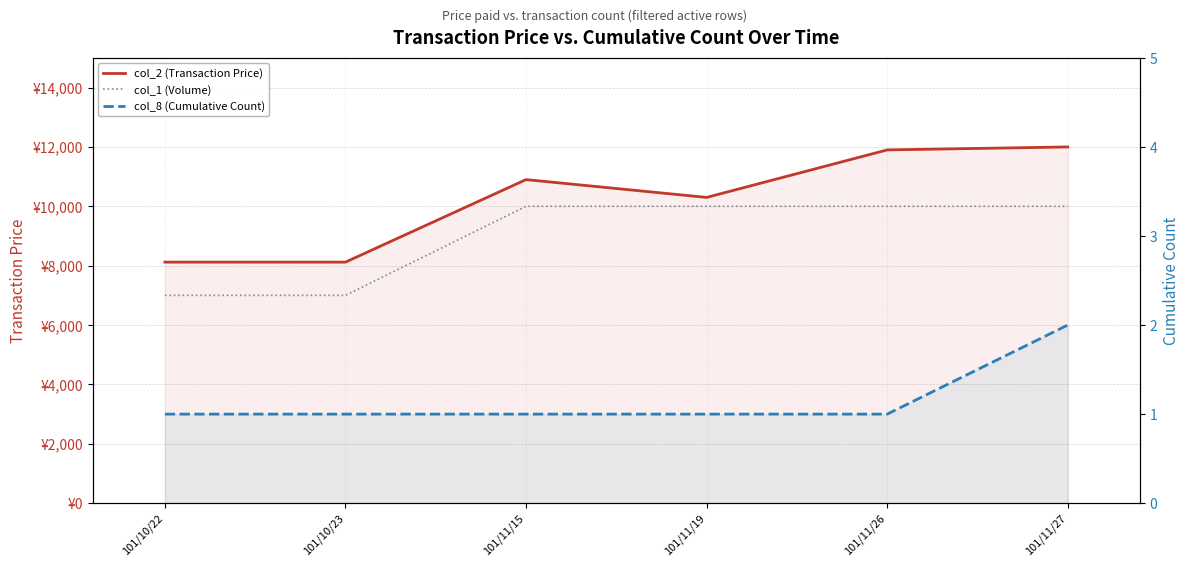

True or false: col_1 (Volume) and col_8 (Cumulative Count) cross at least once.

False